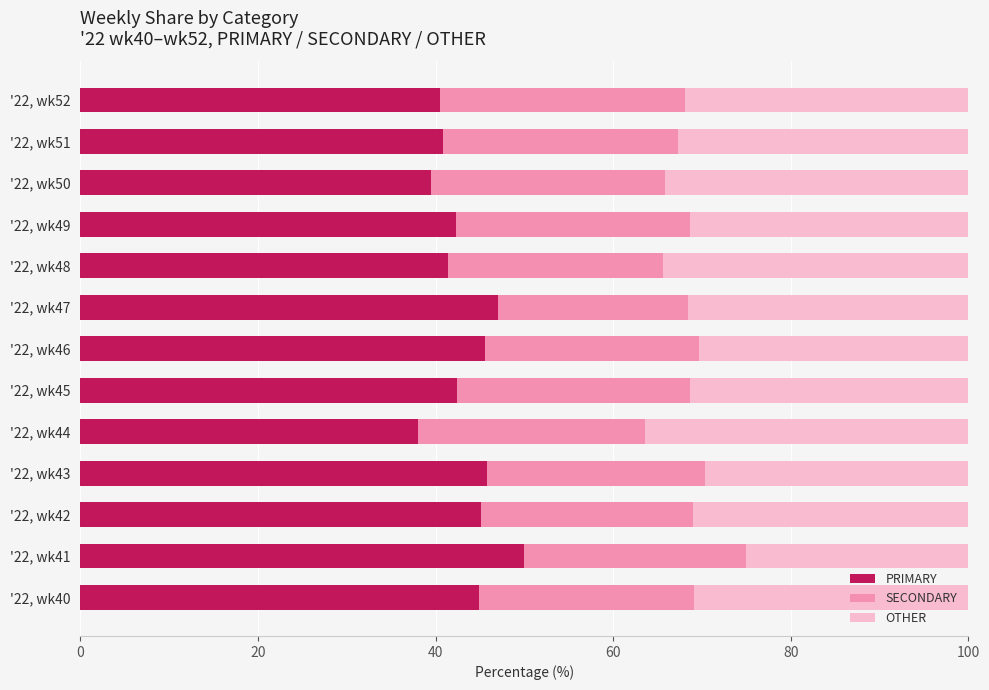

What is the maximum value for PRIMARY?

50.0